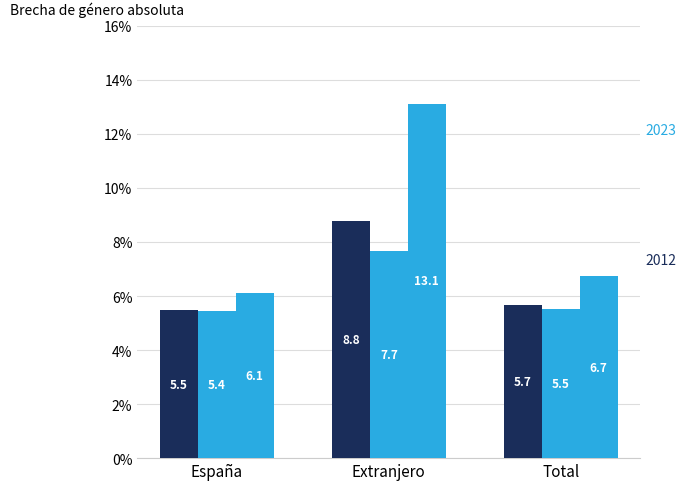

Does the chart contain stacked bars?

No